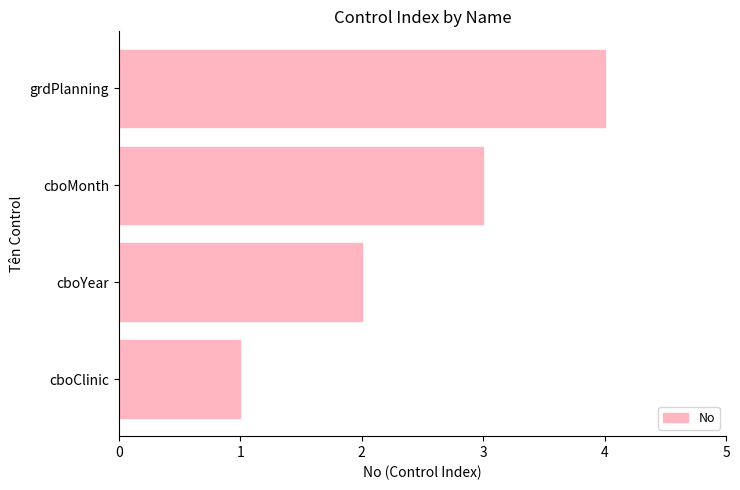

Which label corresponds to the largest value in the chart?

grdPlanning